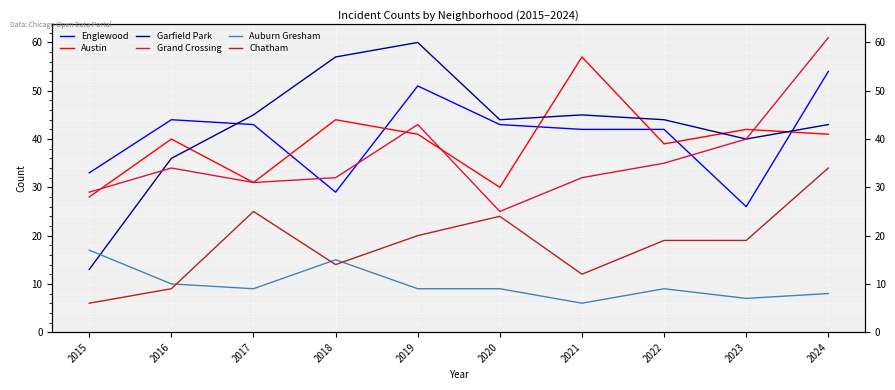

What is the difference between the Garfield Park values at 2017 and 2020?

1